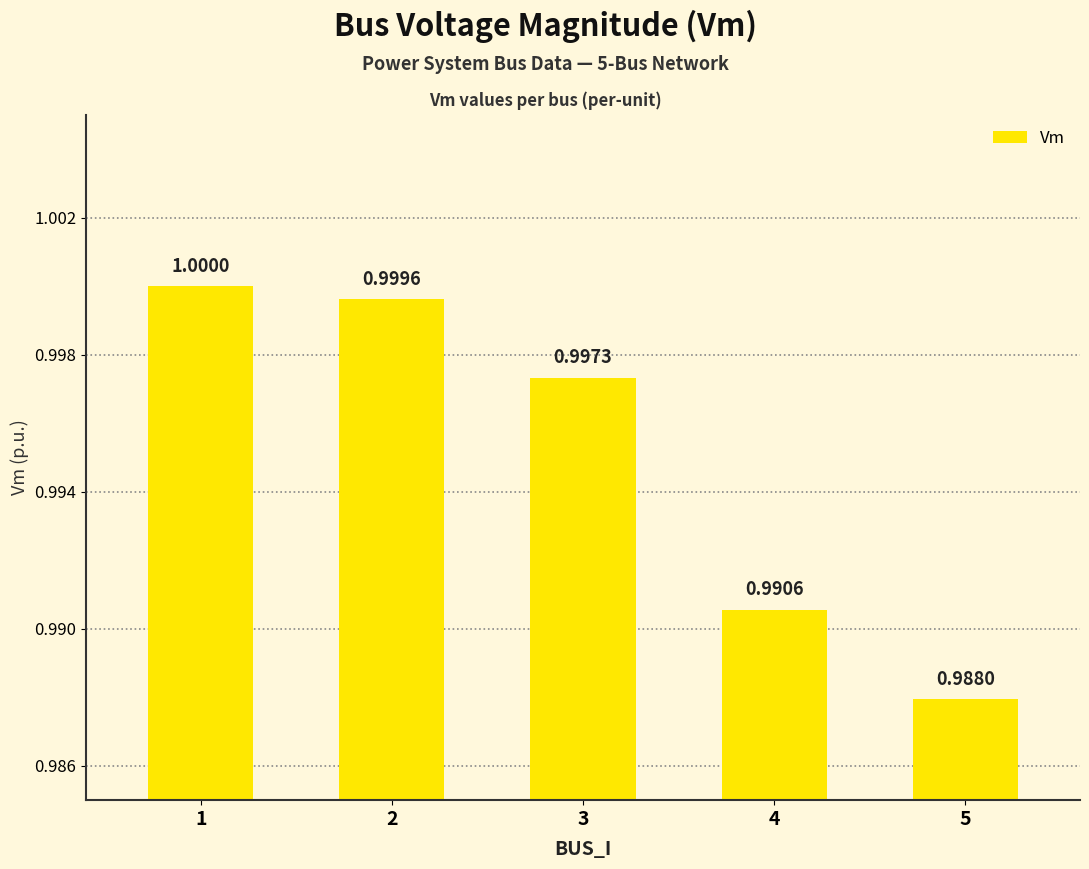

Which label corresponds to the smallest value in the chart?

5